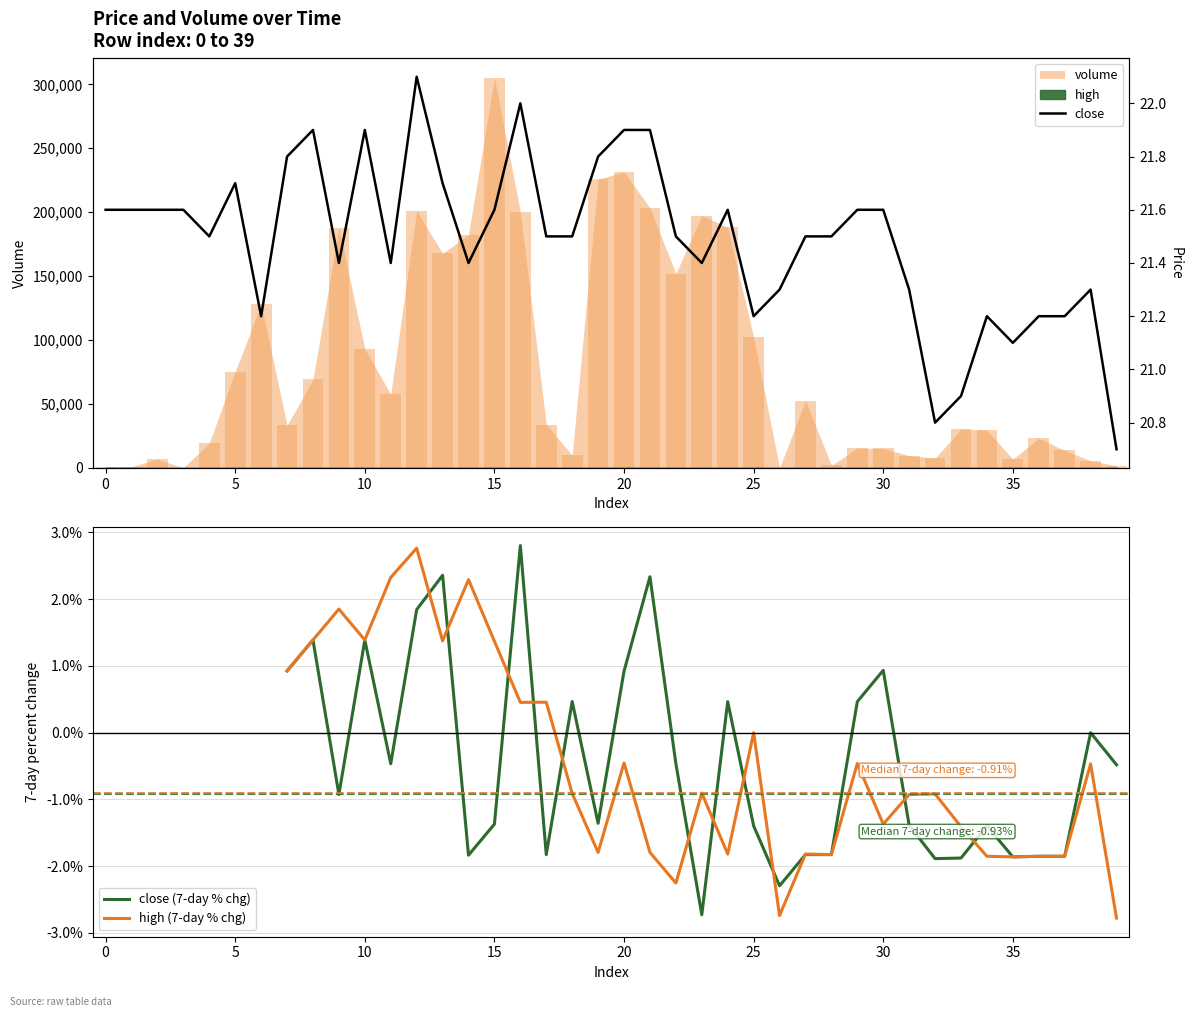

Is the value of close (7-day % chg) at 14 greater than the value of close at 32?

No